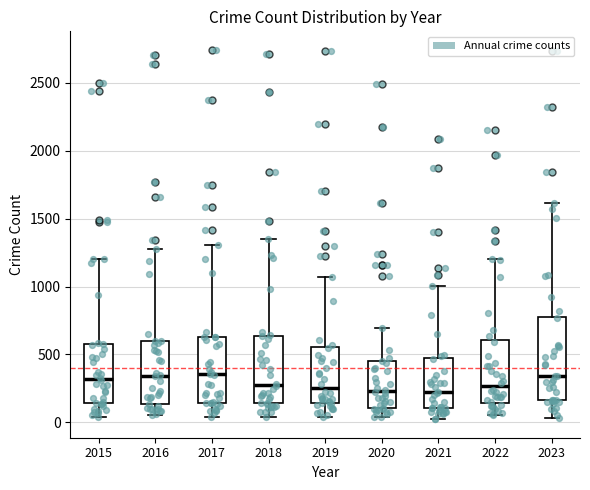

Which box is the tallest, from its lower edge to its upper edge?

2023